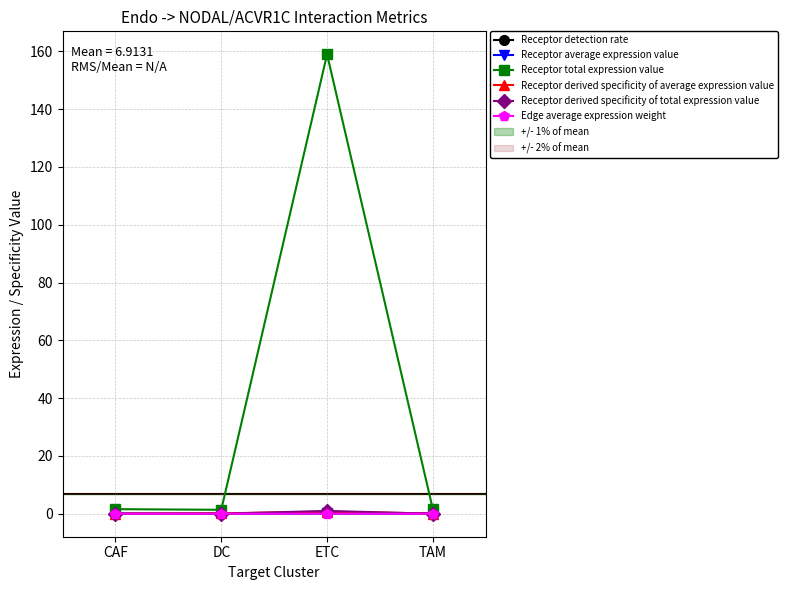

What are all the series names shown in the legend?

Receptor detection rate, Receptor average expression value, Receptor total expression value, Receptor derived specificity of average expression value, Receptor derived specificity of total expression value, Edge average expression weight